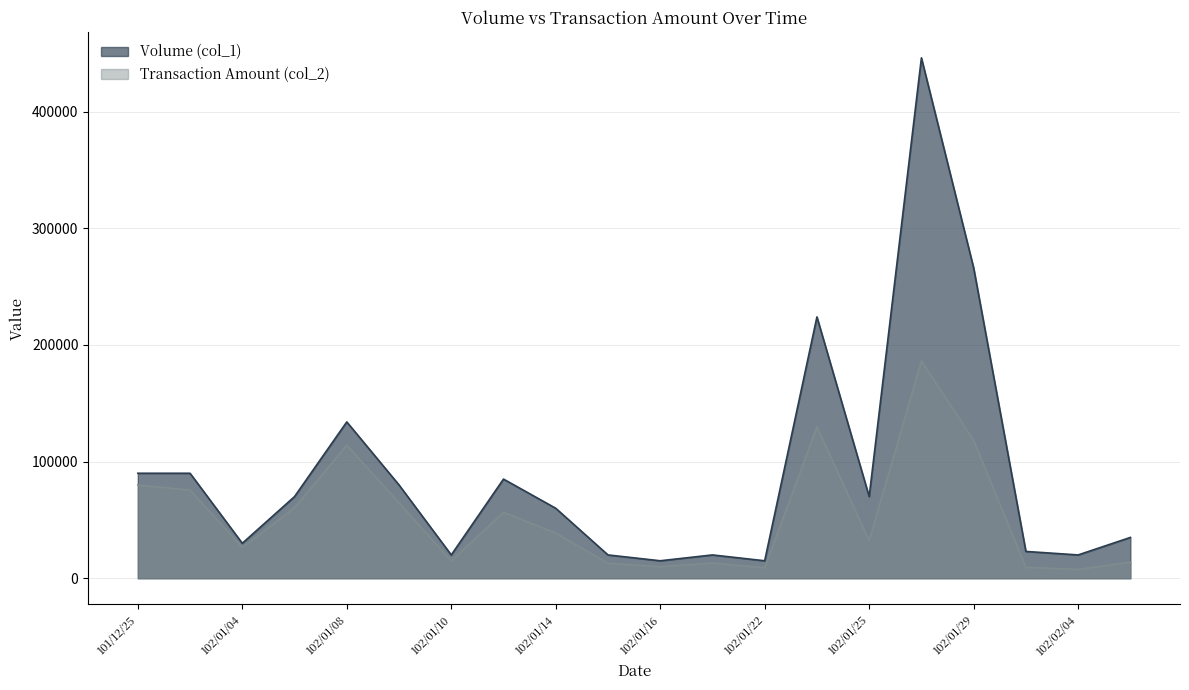

What is the difference between the maximum and second lowest values in the Volume (col_1) series?

431000